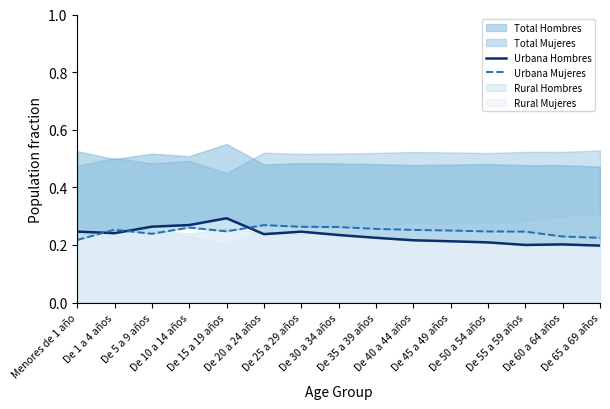

True or false: Urbana Mujeres and Urbana Hombres intersect in this chart.

True